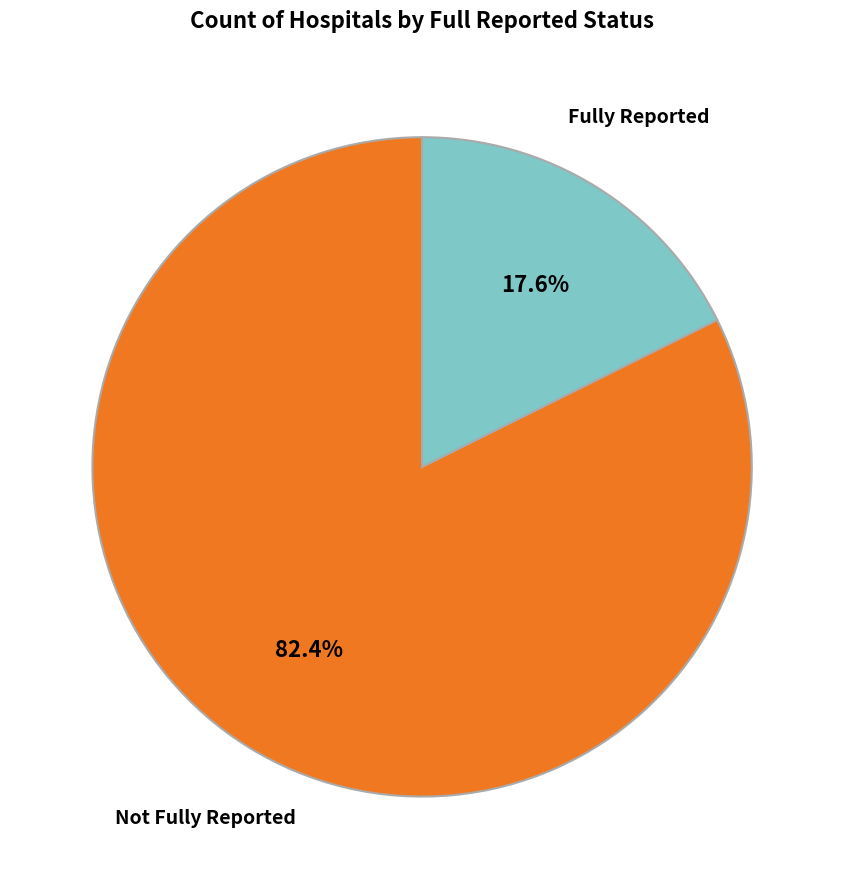

Is there any slice that represents more than half of the pie?

Yes